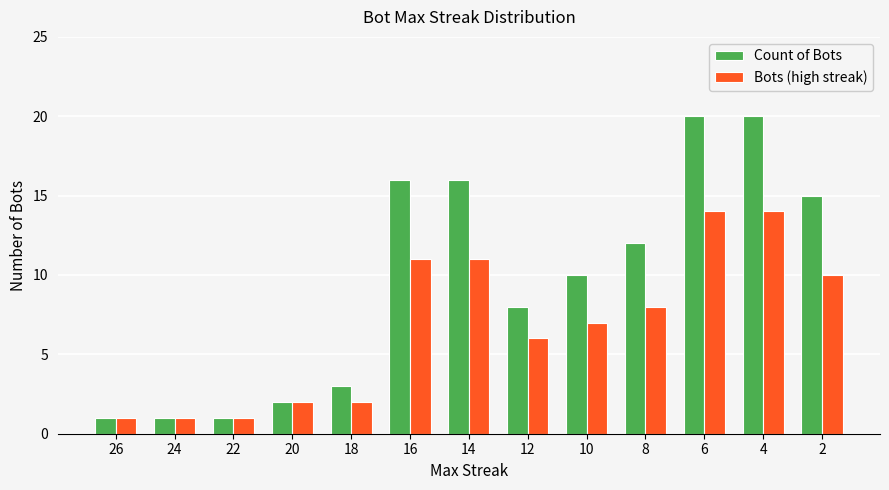

True or false: Bots (high streak) has a value of 2 at 18.

True